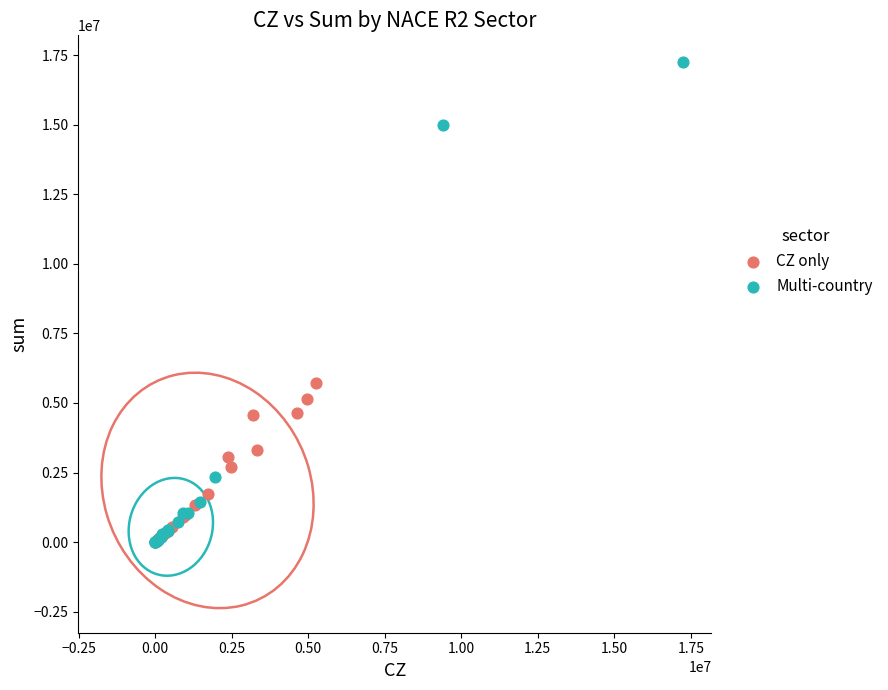

Which series reaches the maximum Y coordinate?

Multi-country